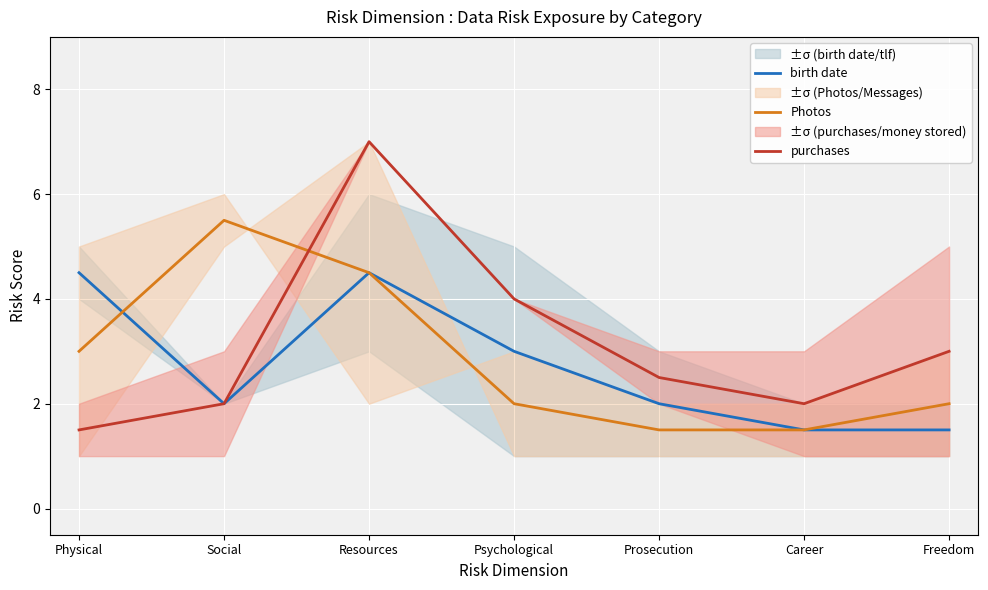

Is it true that purchases equals 7.0 at Resources?

True